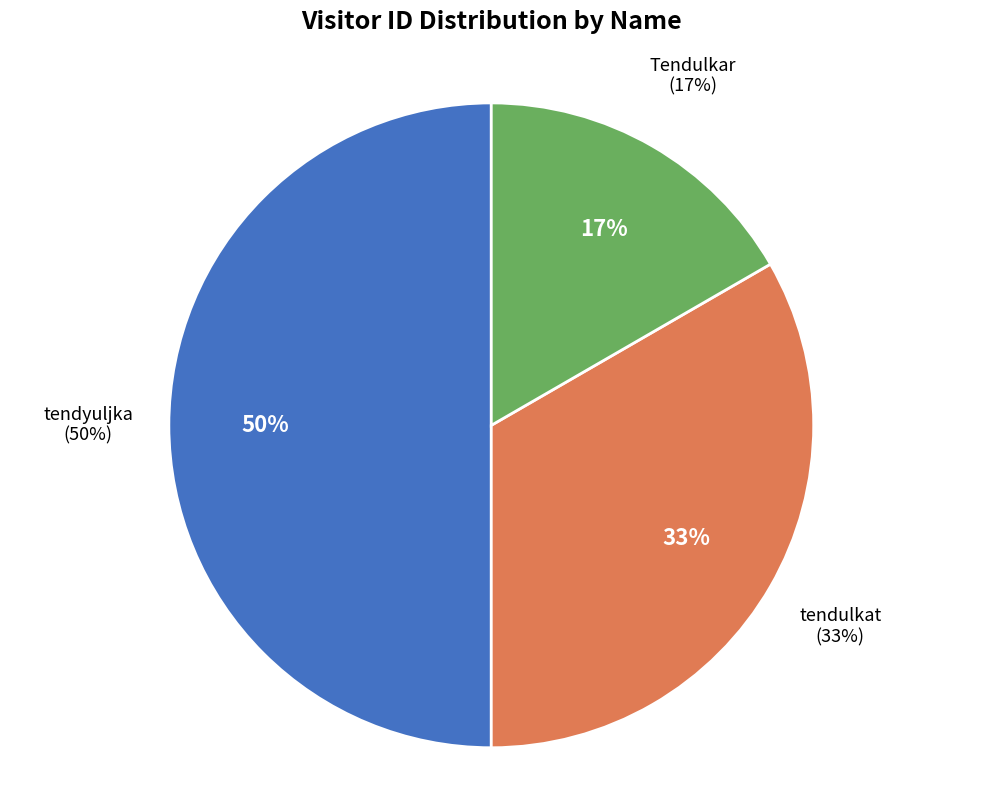

To the nearest percent, what percentage of the pie is Tendulkar?

17%